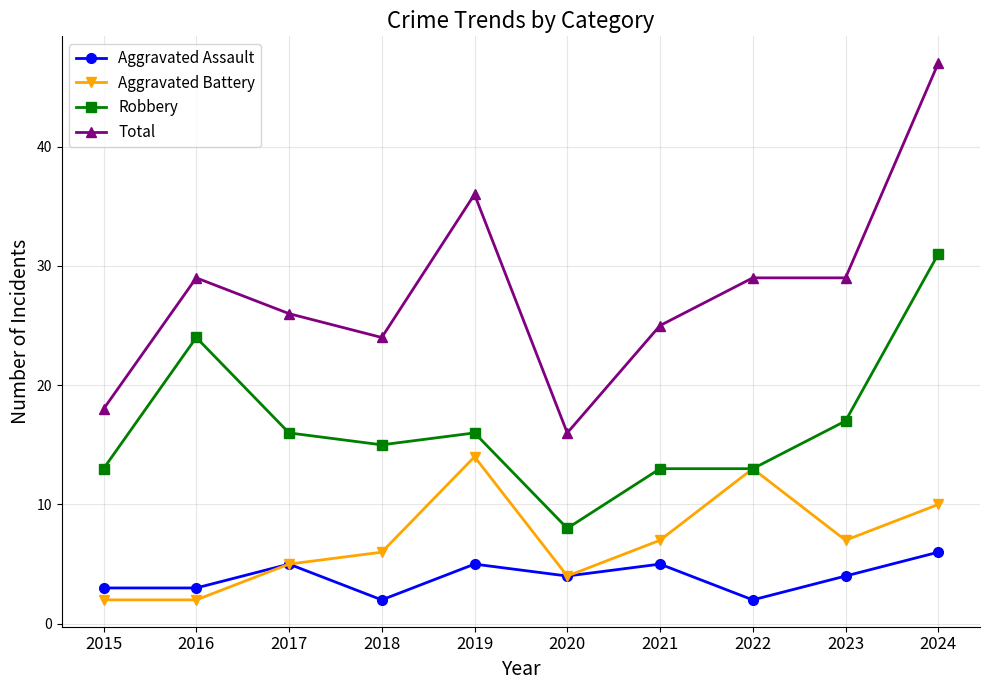

How many interior local peaks does the Aggravated Assault series have?

3